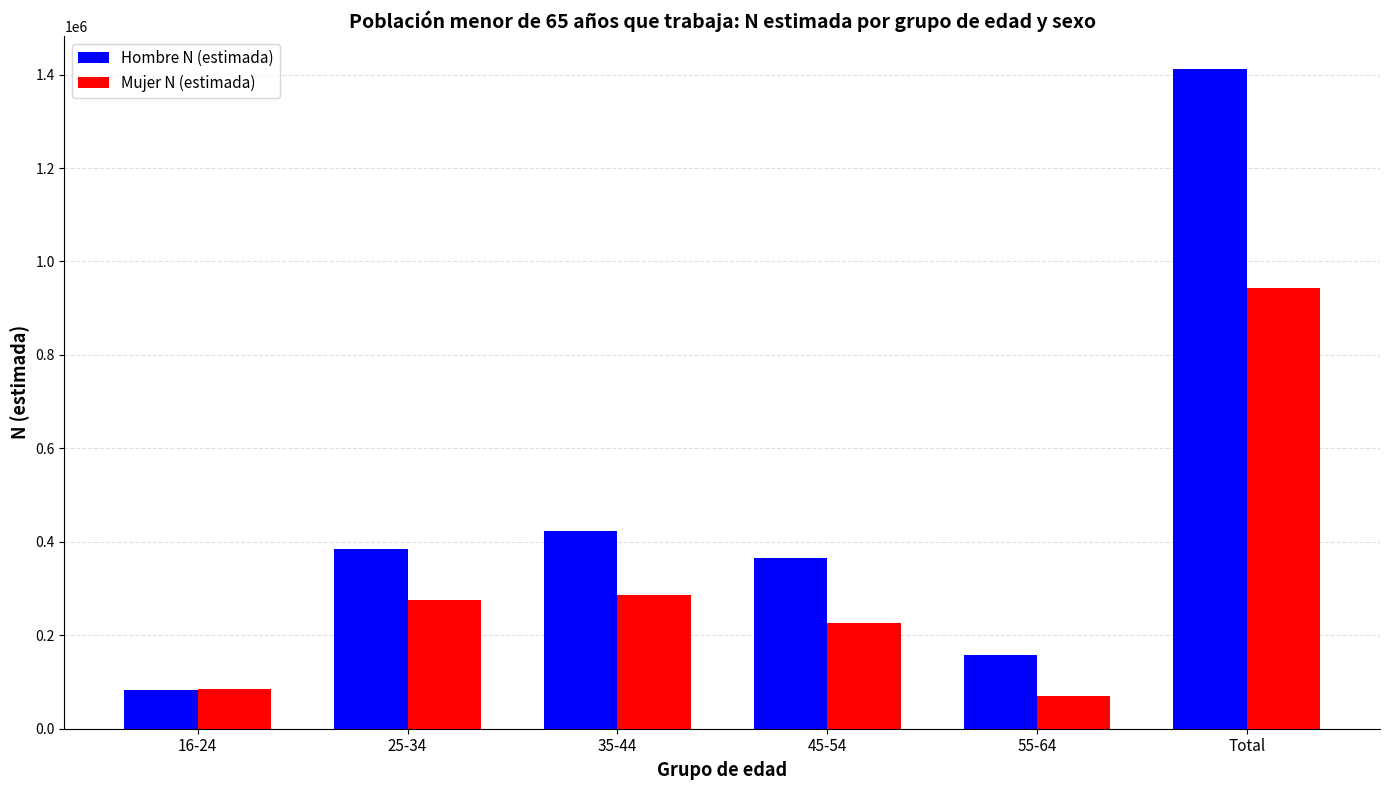

Does the chart contain any negative values?

No